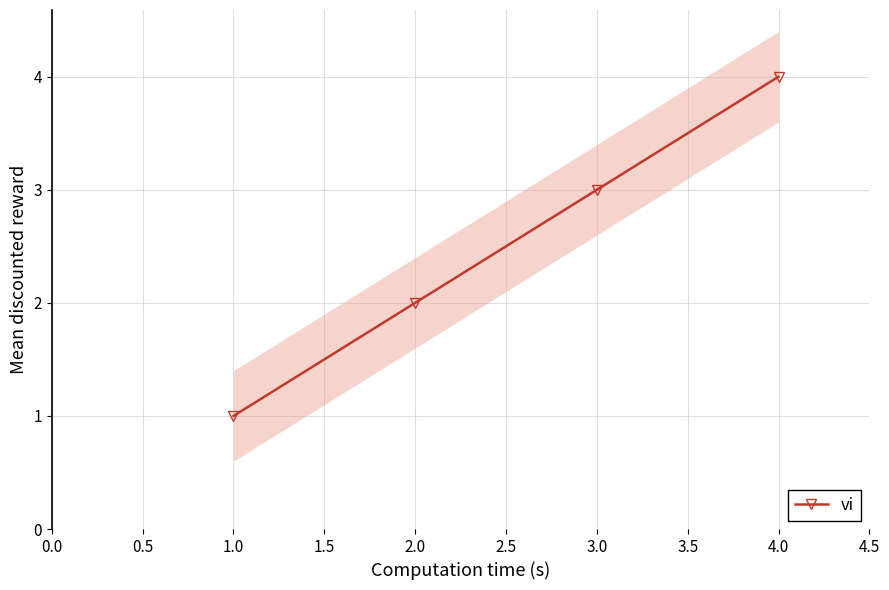

How many categories are shown in the chart?

4